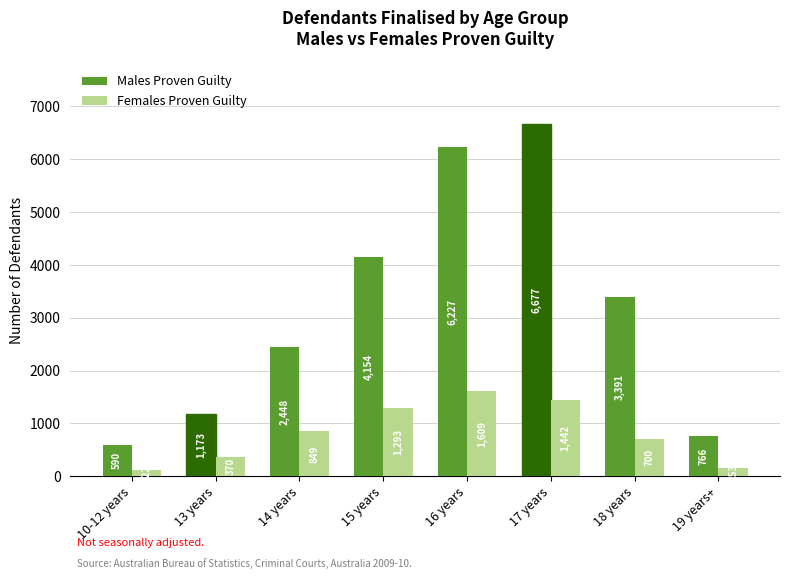

What are all the series names shown in the legend?

Males Proven Guilty, Females Proven Guilty